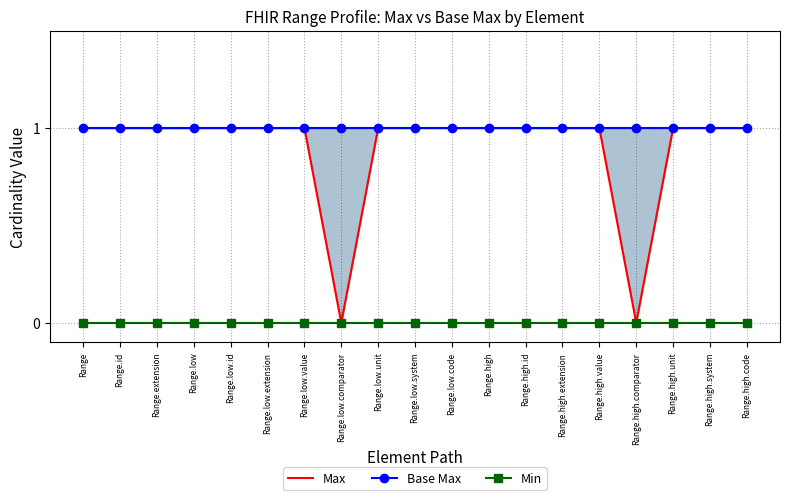

Is it true that Max equals 0 at Range.low.system?

False